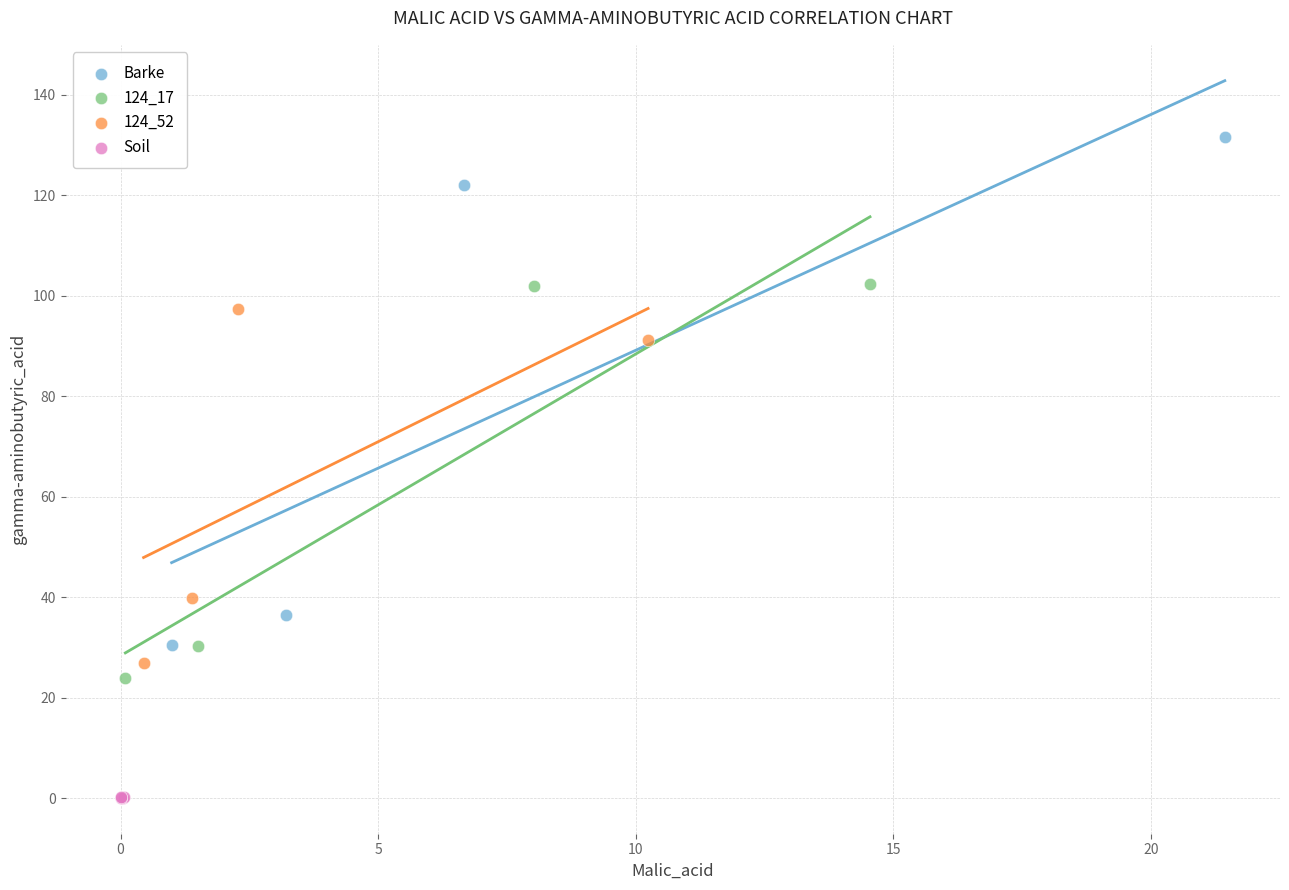

Which series has the widest spread of Y values?

Barke